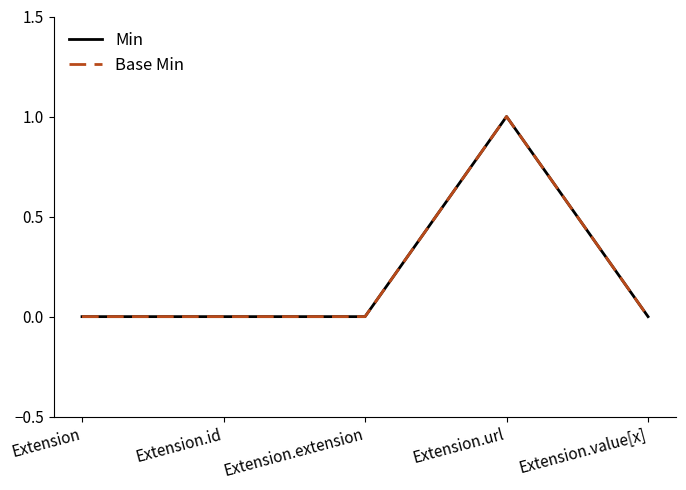

Does the chart have visible grid lines?

No